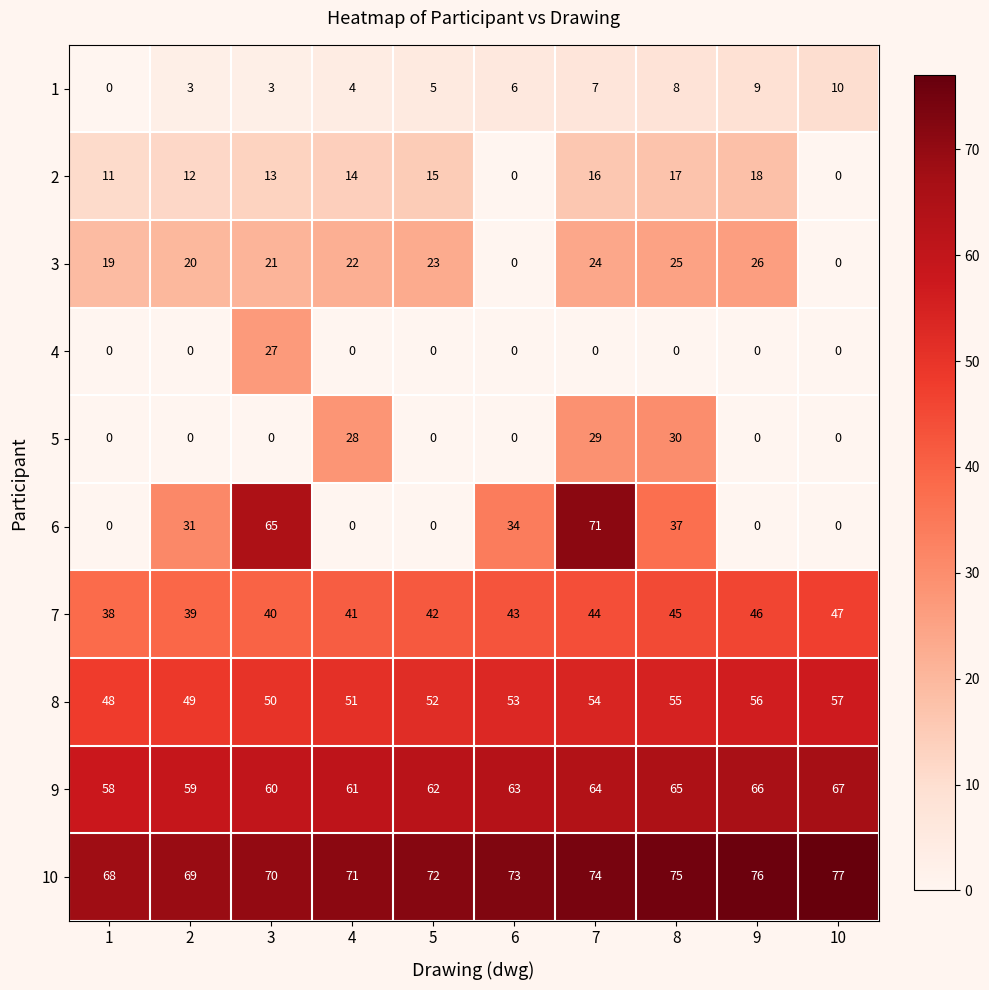

At which label does 4 reach its peak?

3